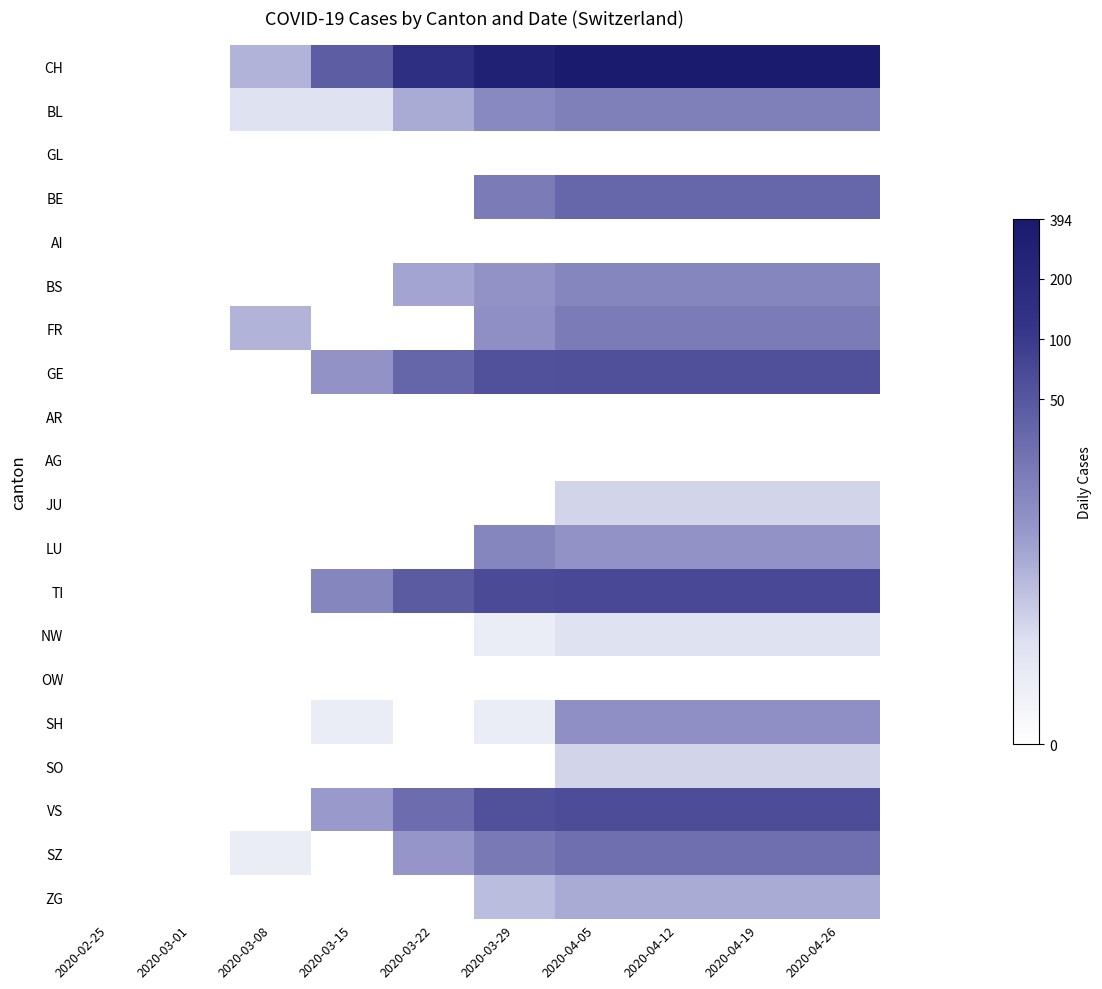

Reading left to right, what are all the values shown in this chart?

CH: 2020-02-25=0.0	2020-03-01=0.0	2020-03-08=1.9	2020-03-15=3.8	2020-03-22=5.0	2020-03-29=5.7	2020-04-05=6.0	2020-04-12=6.0	2020-04-19=6.0	2020-04-26=6.0
BL: 2020-02-25=0.0	2020-03-01=0.0	2020-03-08=1.1	2020-03-15=1.1	2020-03-22=2.1	2020-03-29=2.8	2020-04-05=3.0	2020-04-12=3.0	2020-04-19=3.0	2020-04-26=3.0
GL: 2020-02-25=0.0	2020-03-01=0.0	2020-03-08=0.0	2020-03-15=0.0	2020-03-22=0.0	2020-03-29=0.0	2020-04-05=0.0	2020-04-12=0.0	2020-04-19=0.0	2020-04-26=0.0
BE: 2020-02-25=0.0	2020-03-01=0.0	2020-03-08=0.0	2020-03-15=0.0	2020-03-22=0.0	2020-03-29=3.1	2020-04-05=3.6	2020-04-12=3.6	2020-04-19=3.6	2020-04-26=3.6
AI: 2020-02-25=0.0	2020-03-01=0.0	2020-03-08=0.0	2020-03-15=0.0	2020-03-22=0.0	2020-03-29=0.0	2020-04-05=0.0	2020-04-12=0.0	2020-04-19=0.0	2020-04-26=0.0
BS: 2020-02-25=0.0	2020-03-01=0.0	2020-03-08=0.0	2020-03-15=0.0	2020-03-22=2.2	2020-03-29=2.6	2020-04-05=2.8	2020-04-12=2.8	2020-04-19=2.8	2020-04-26=2.8
FR: 2020-02-25=0.0	2020-03-01=0.0	2020-03-08=1.9	2020-03-15=0.0	2020-03-22=0.0	2020-03-29=2.6	2020-04-05=3.1	2020-04-12=3.1	2020-04-19=3.1	2020-04-26=3.1
GE: 2020-02-25=0.0	2020-03-01=0.0	2020-03-08=0.0	2020-03-15=2.6	2020-03-22=3.6	2020-03-29=4.1	2020-04-05=4.1	2020-04-12=4.1	2020-04-19=4.1	2020-04-26=4.1
AR: 2020-02-25=0.0	2020-03-01=0.0	2020-03-08=0.0	2020-03-15=0.0	2020-03-22=0.0	2020-03-29=0.0	2020-04-05=0.0	2020-04-12=0.0	2020-04-19=0.0	2020-04-26=0.0
AG: 2020-02-25=0.0	2020-03-01=0.0	2020-03-08=0.0	2020-03-15=0.0	2020-03-22=0.0	2020-03-29=0.0	2020-04-05=0.0	2020-04-12=0.0	2020-04-19=0.0	2020-04-26=0.0
JU: 2020-02-25=0.0	2020-03-01=0.0	2020-03-08=0.0	2020-03-15=0.0	2020-03-22=0.0	2020-03-29=0.0	2020-04-05=1.4	2020-04-12=1.4	2020-04-19=1.4	2020-04-26=1.4
LU: 2020-02-25=0.0	2020-03-01=0.0	2020-03-08=0.0	2020-03-15=0.0	2020-03-22=0.0	2020-03-29=2.8	2020-04-05=2.6	2020-04-12=2.6	2020-04-19=2.6	2020-04-26=2.6
TI: 2020-02-25=0.0	2020-03-01=0.0	2020-03-08=0.0	2020-03-15=2.8	2020-03-22=3.9	2020-03-29=4.2	2020-04-05=4.3	2020-04-12=4.3	2020-04-19=4.3	2020-04-26=4.3
NW: 2020-02-25=0.0	2020-03-01=0.0	2020-03-08=0.0	2020-03-15=0.0	2020-03-22=0.0	2020-03-29=0.7	2020-04-05=1.1	2020-04-12=1.1	2020-04-19=1.1	2020-04-26=1.1
OW: 2020-02-25=0.0	2020-03-01=0.0	2020-03-08=0.0	2020-03-15=0.0	2020-03-22=0.0	2020-03-29=0.0	2020-04-05=0.0	2020-04-12=0.0	2020-04-19=0.0	2020-04-26=0.0
SH: 2020-02-25=0.0	2020-03-01=0.0	2020-03-08=0.0	2020-03-15=0.7	2020-03-22=0.0	2020-03-29=0.7	2020-04-05=2.6	2020-04-12=2.6	2020-04-19=2.6	2020-04-26=2.6
SO: 2020-02-25=0.0	2020-03-01=0.0	2020-03-08=0.0	2020-03-15=0.0	2020-03-22=0.0	2020-03-29=0.0	2020-04-05=1.4	2020-04-12=1.4	2020-04-19=1.4	2020-04-26=1.4
VS: 2020-02-25=0.0	2020-03-01=0.0	2020-03-08=0.0	2020-03-15=2.4	2020-03-22=3.4	2020-03-29=4.1	2020-04-05=4.2	2020-04-12=4.2	2020-04-19=4.2	2020-04-26=4.2
SZ: 2020-02-25=0.0	2020-03-01=0.0	2020-03-08=0.7	2020-03-15=0.0	2020-03-22=2.5	2020-03-29=3.1	2020-04-05=3.4	2020-04-12=3.4	2020-04-19=3.4	2020-04-26=3.4
ZG: 2020-02-25=0.0	2020-03-01=0.0	2020-03-08=0.0	2020-03-15=0.0	2020-03-22=0.0	2020-03-29=1.8	2020-04-05=2.1	2020-04-12=2.1	2020-04-19=2.1	2020-04-26=2.1